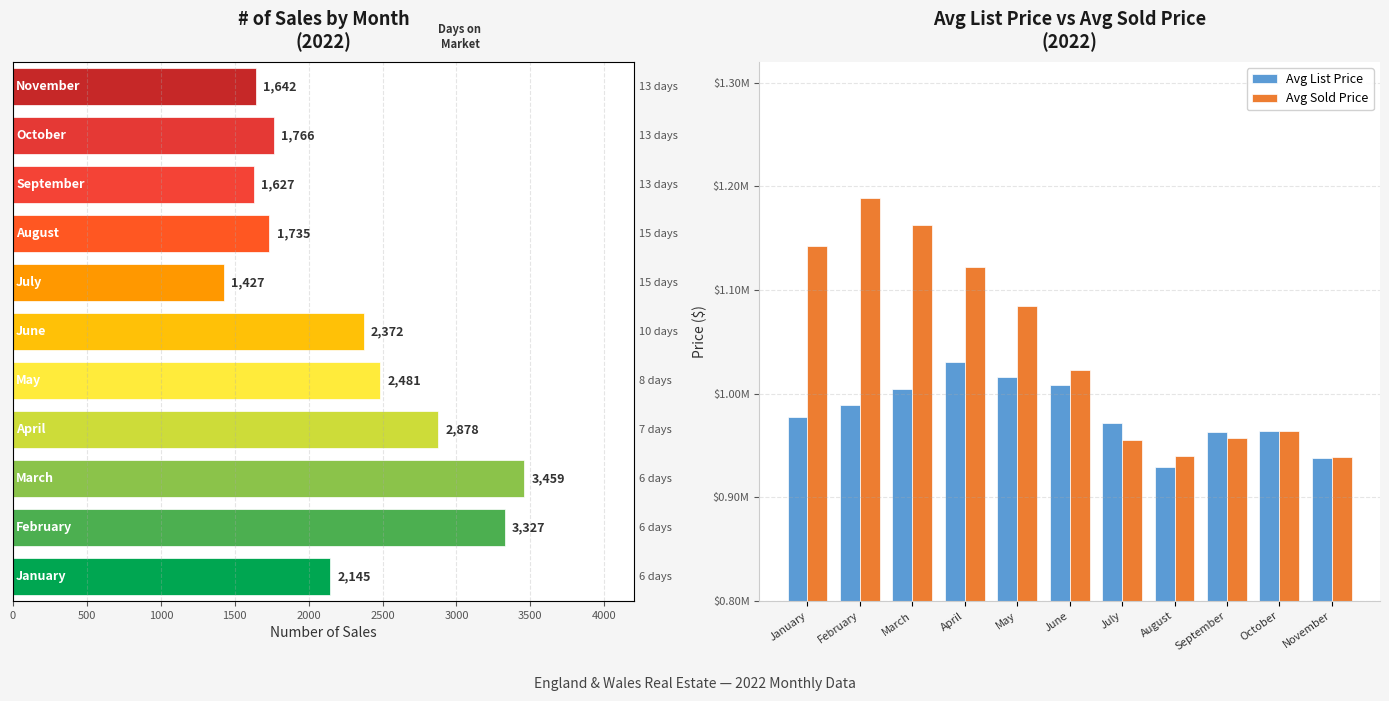

How many bars are there in each group?

2